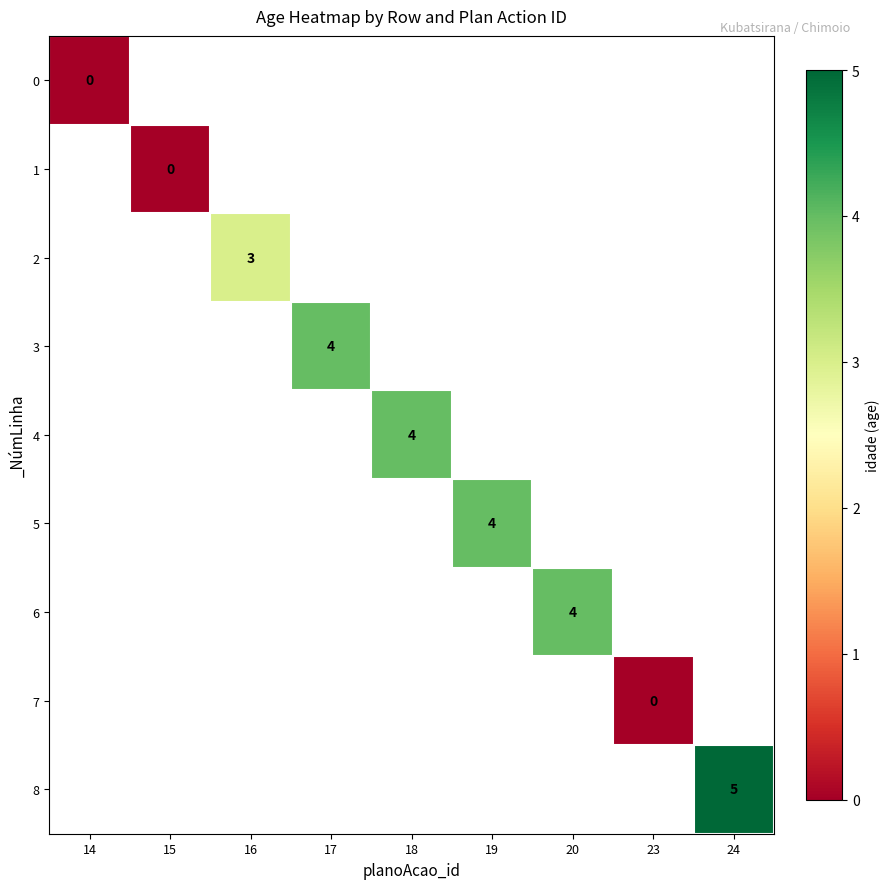

Is it true that 8 equals 1 at 24?

False